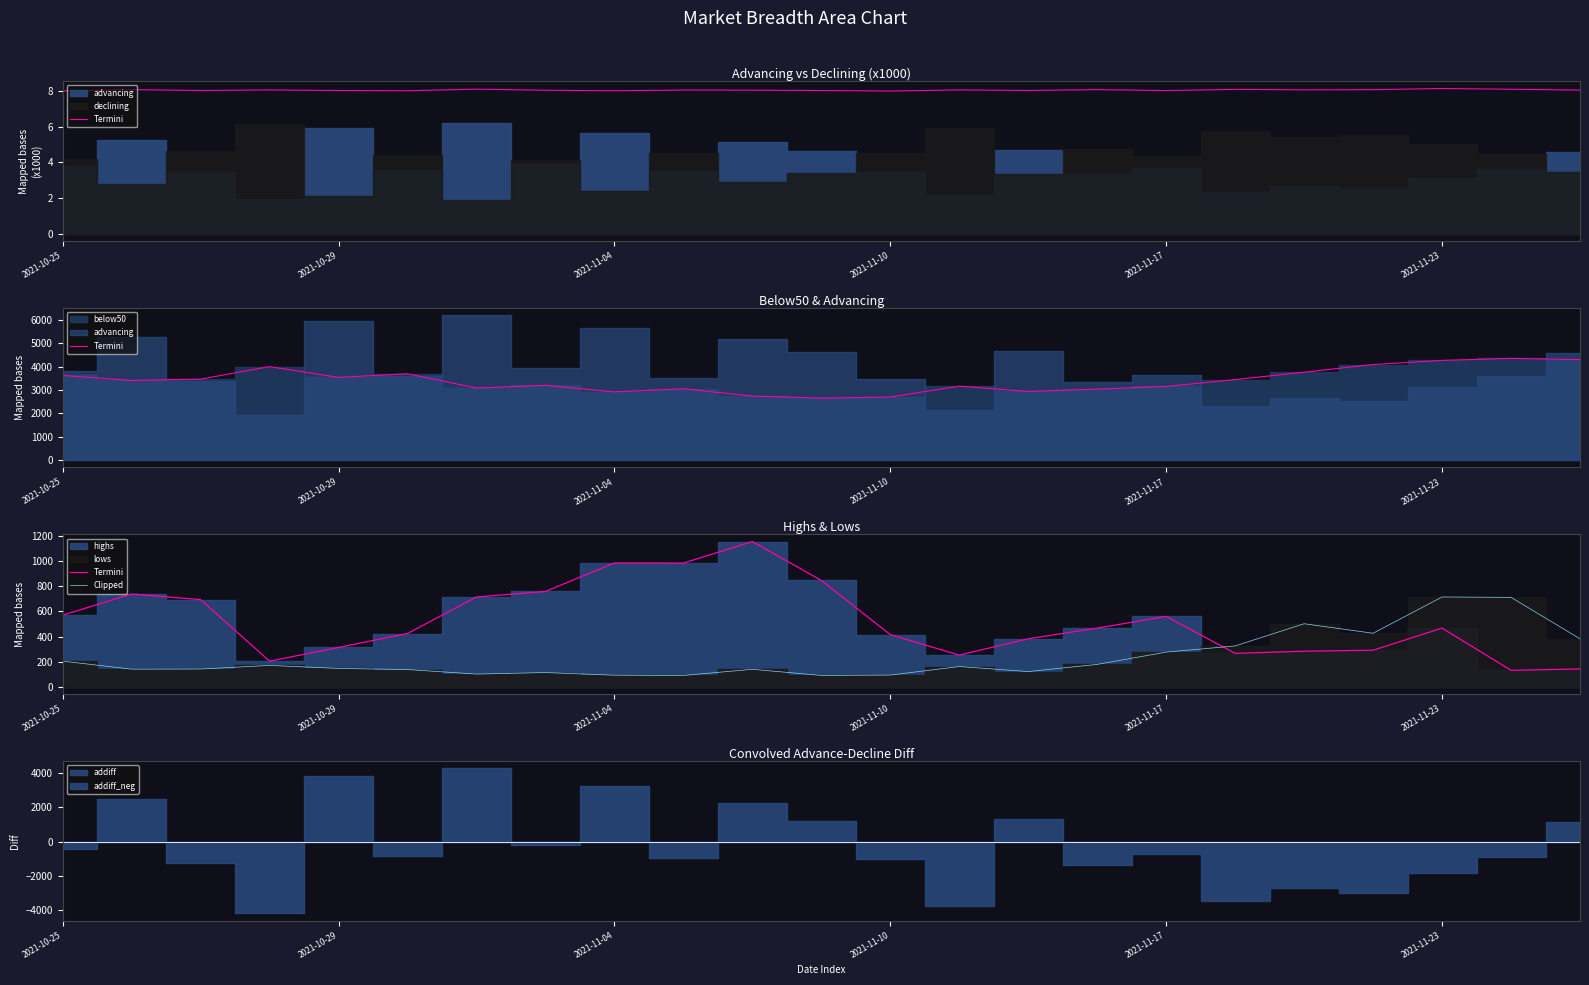

At 9, list the series in order from smallest to largest.

Clipped, Termini